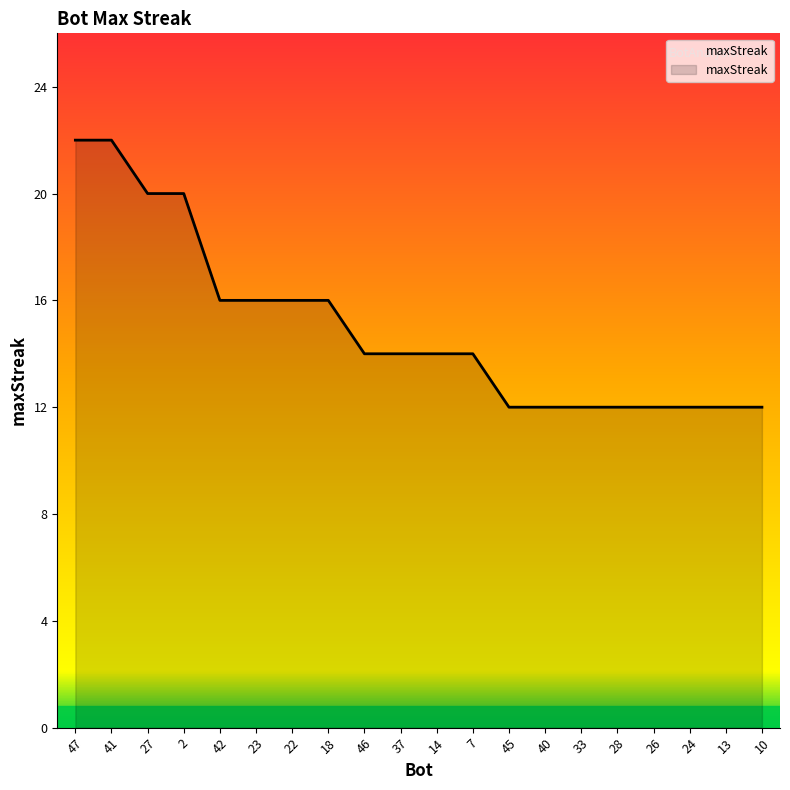

What position from the right is 7?

9